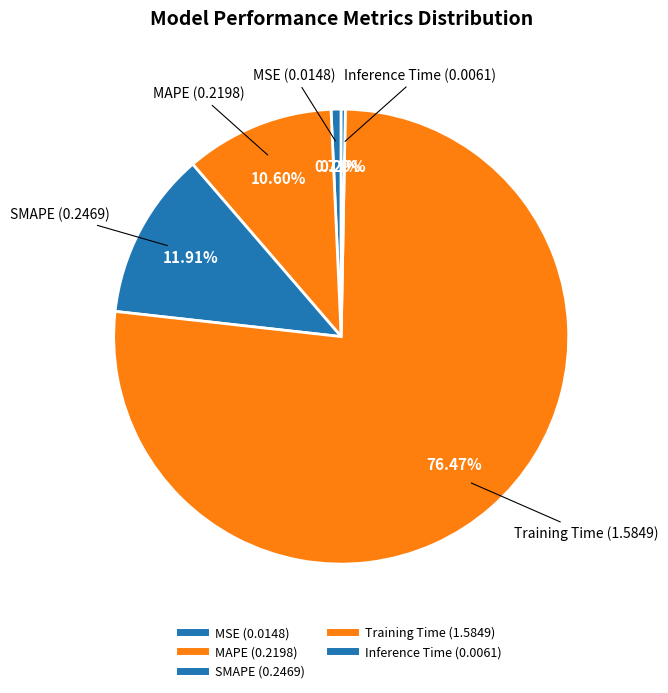

What is the majority slice?

Training Time